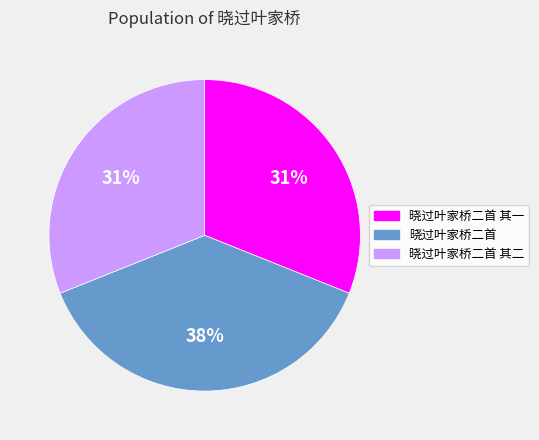

Does any single category account for the majority?

No